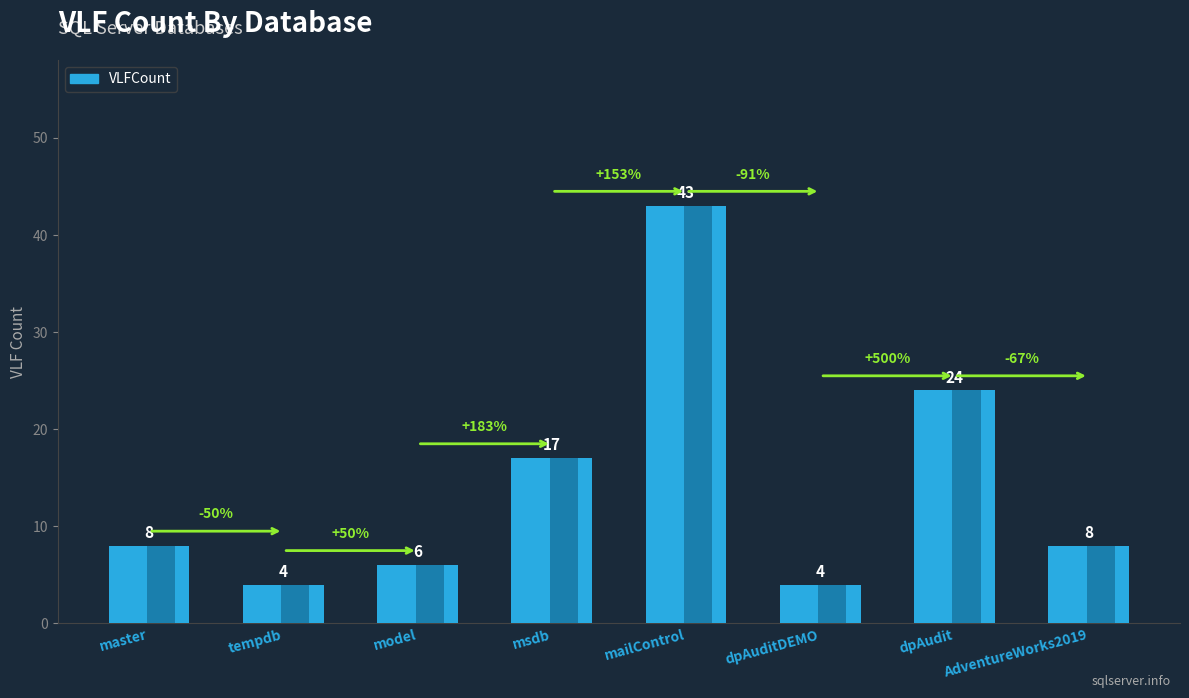

Reading left to right, list all the values displayed in this chart.

master=8	tempdb=4	model=6	msdb=17	mailControl=43	dpAuditDEMO=4	dpAudit=24	AdventureWorks2019=8